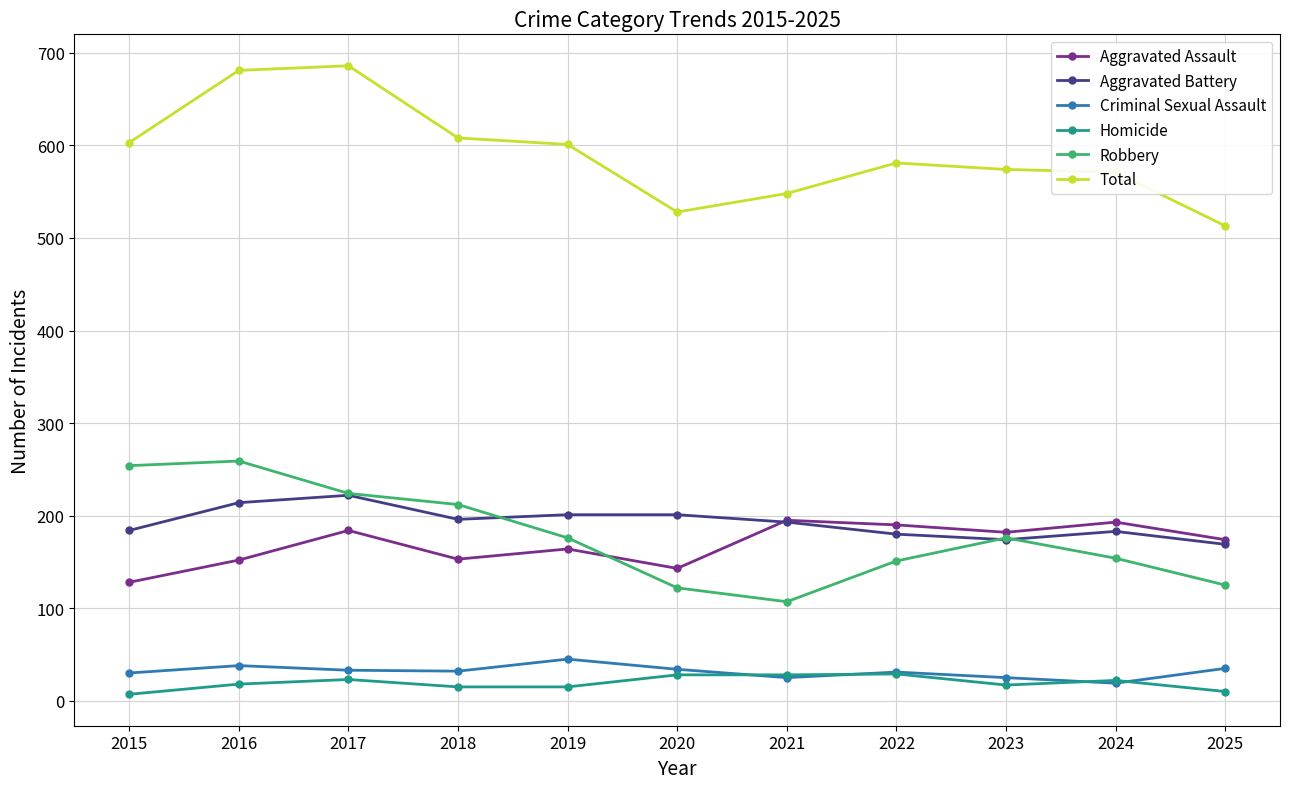

What is the difference between the second highest and minimum values in the Aggravated Battery series?

45